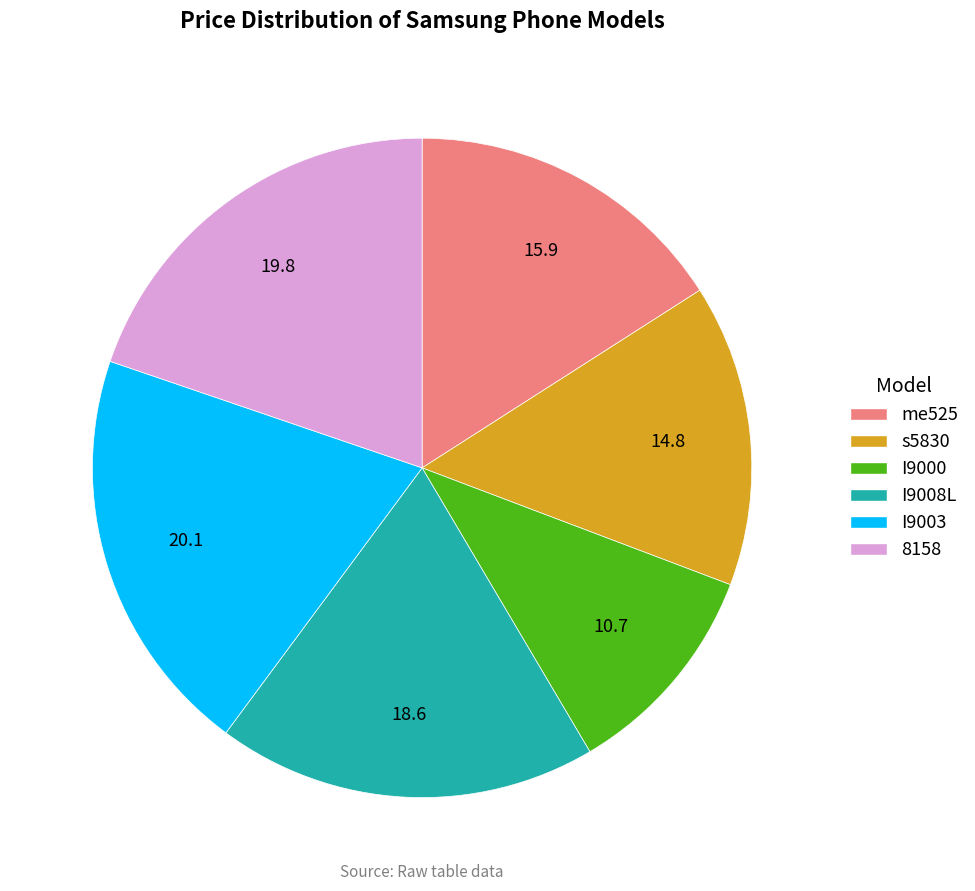

Is me525 the majority of the pie?

No